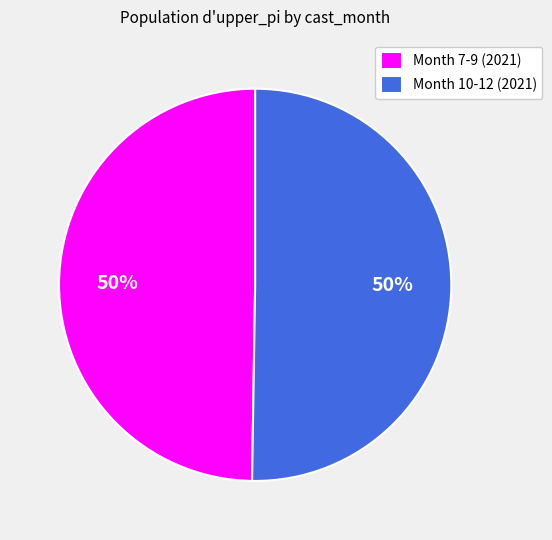

To the nearest percent, what is the combined percentage of Month 7-9 (2021) and Month 10-12 (2021)?

100%